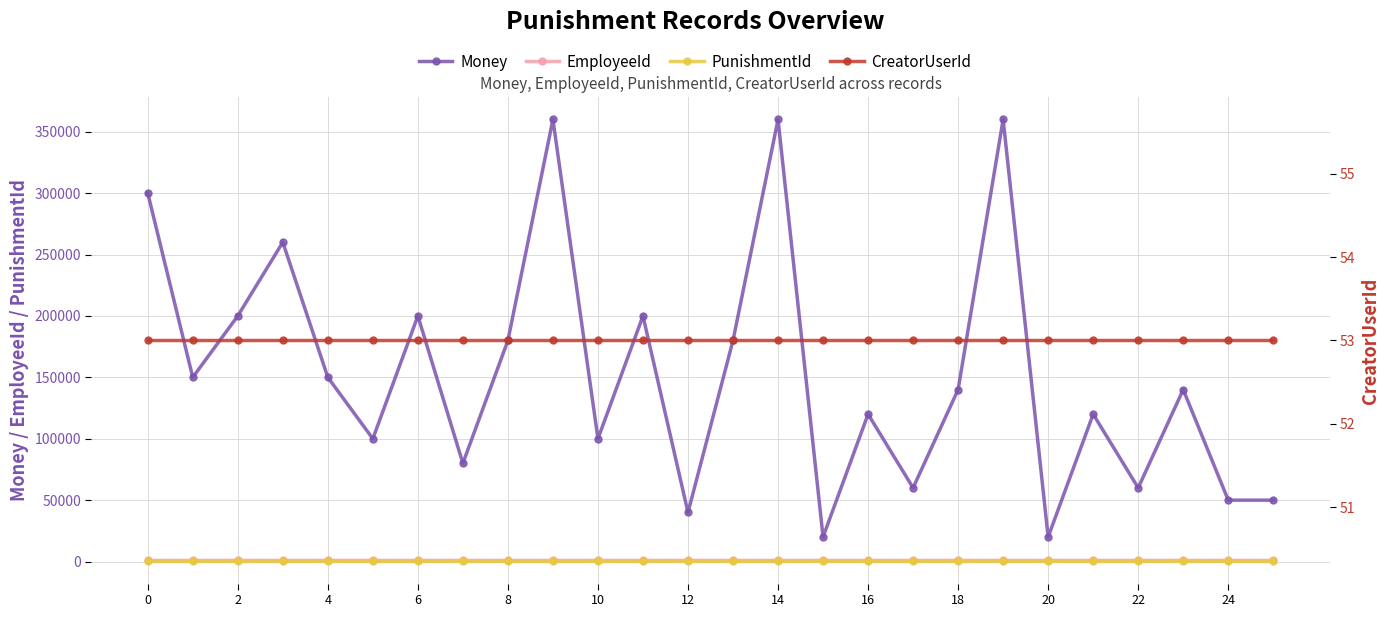

What is the difference between the EmployeeId values at 14 and 18?

2